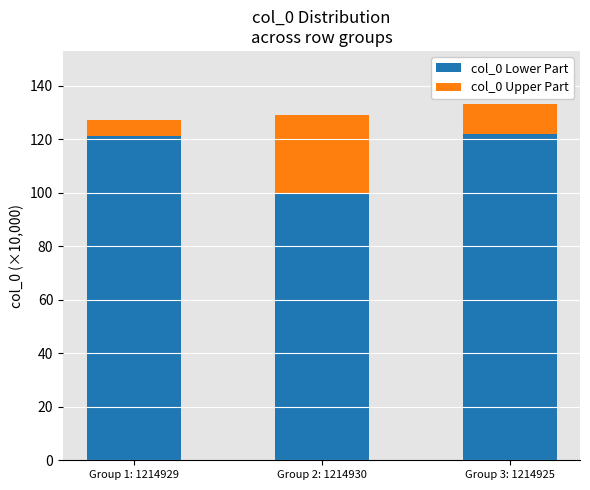

What is the total value across all series at Group 2: 1214930?

129